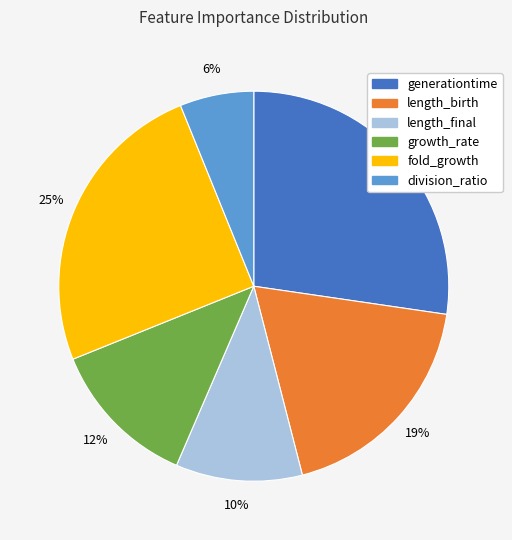

To the nearest percent, what percentage of the pie is length_birth?

19%